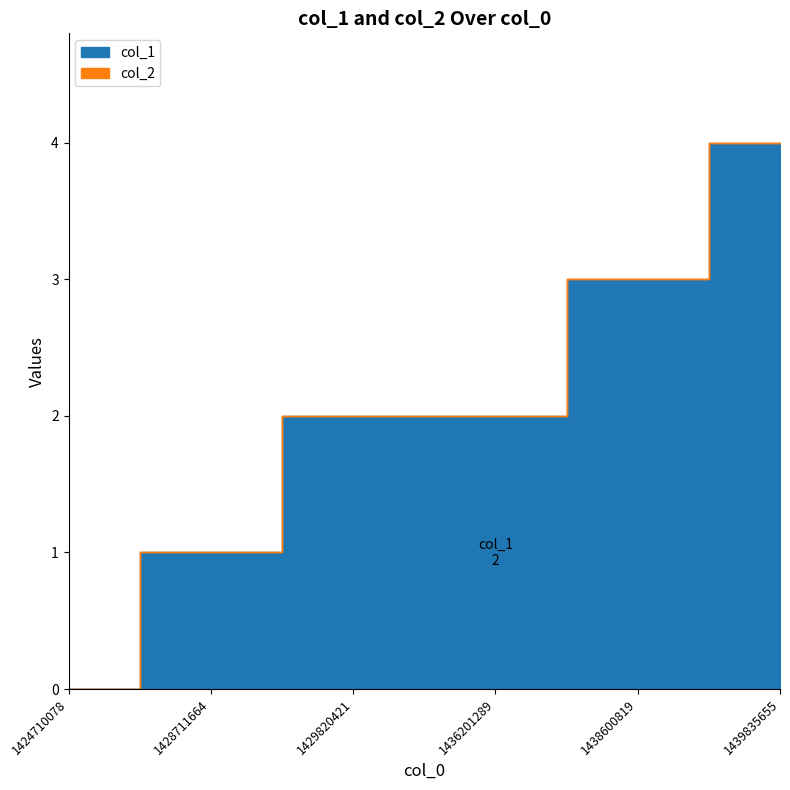

Rank the series by their average value, from lowest to highest.

col_2, col_1